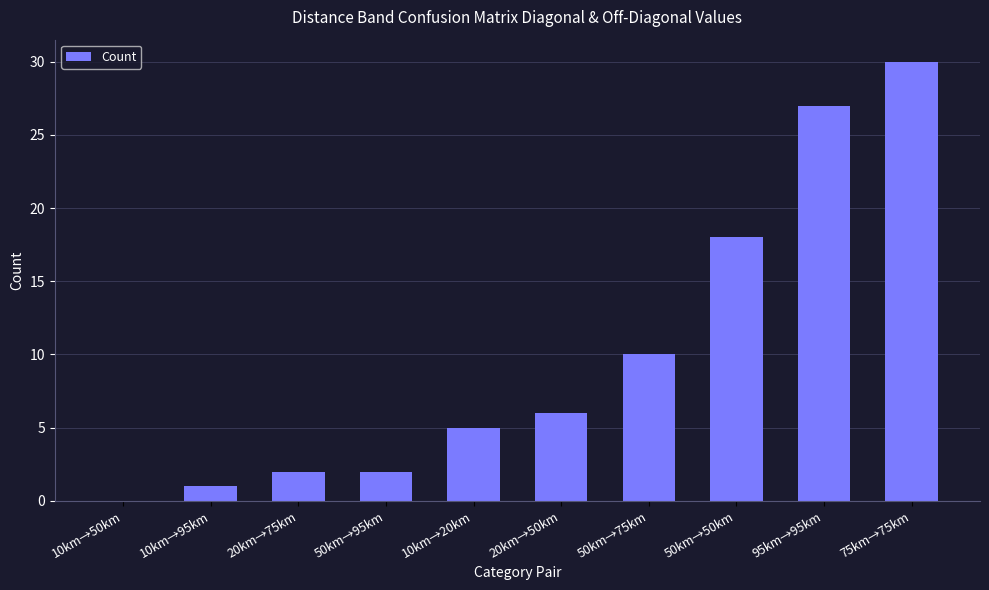

Between 20km→75km and 75km→75km, which is larger?

75km→75km